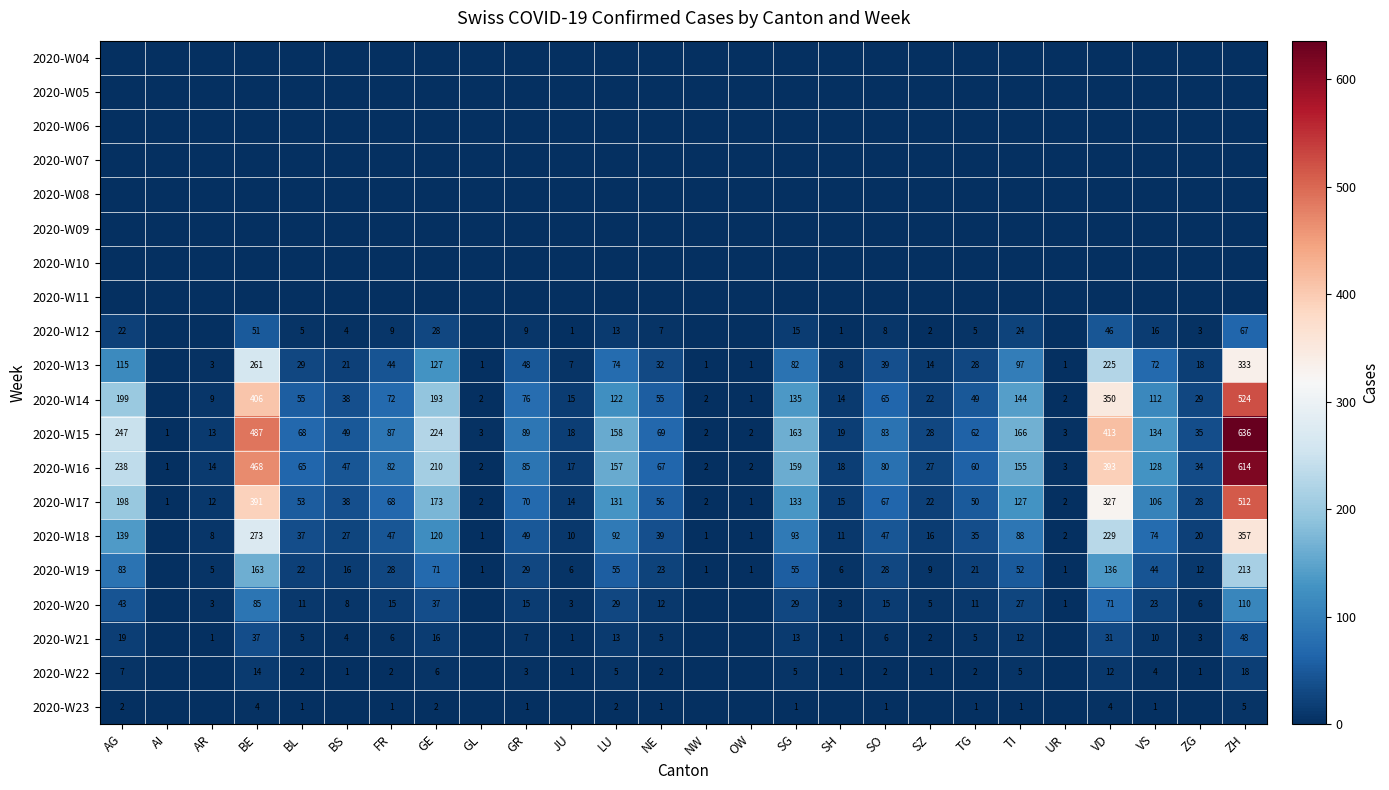

At how many categories does at least one series exceed 264?

3